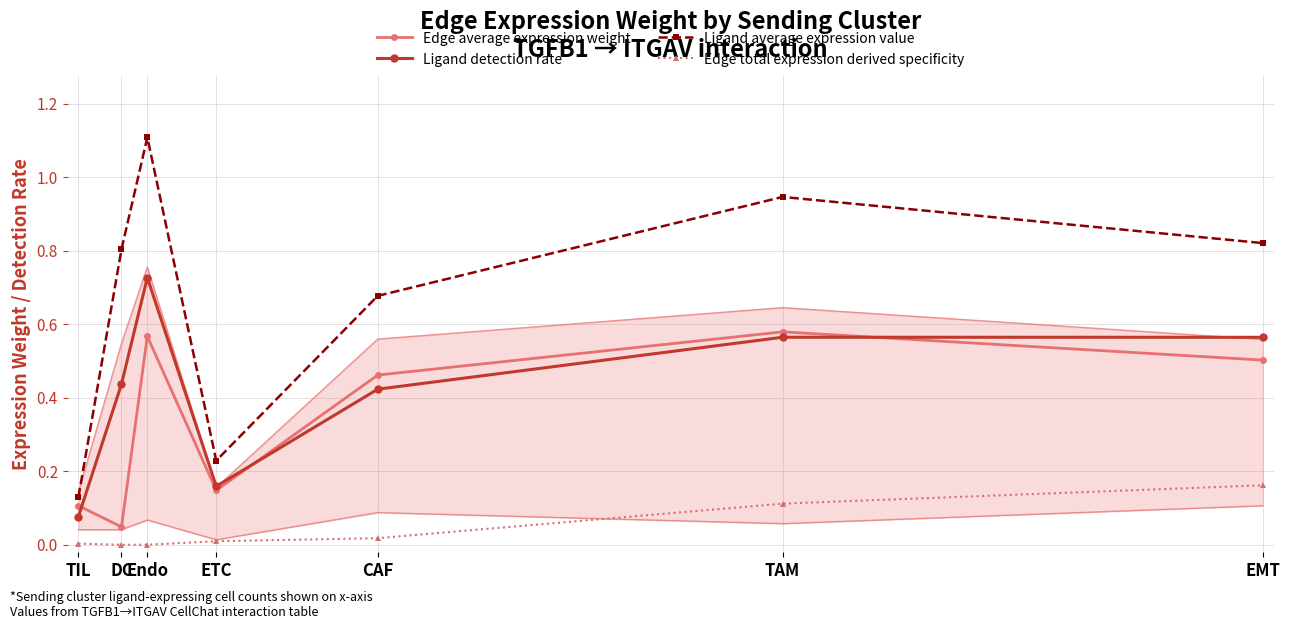

True or false: Ligand detection rate and Ligand average expression value intersect in this chart.

False